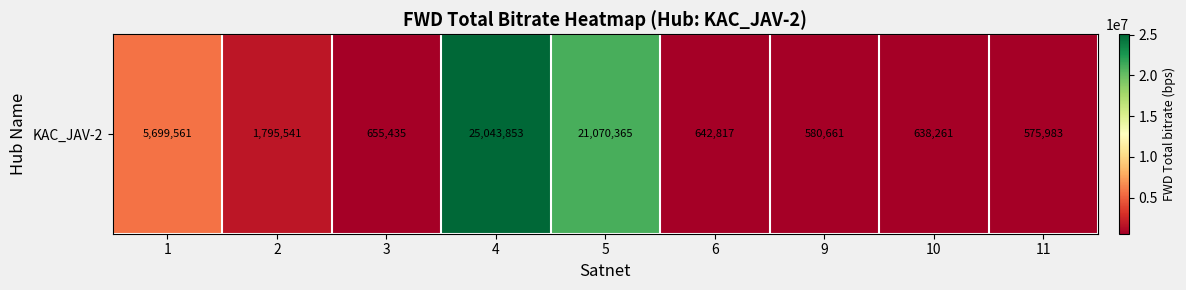

How many categories are shown in the chart?

9